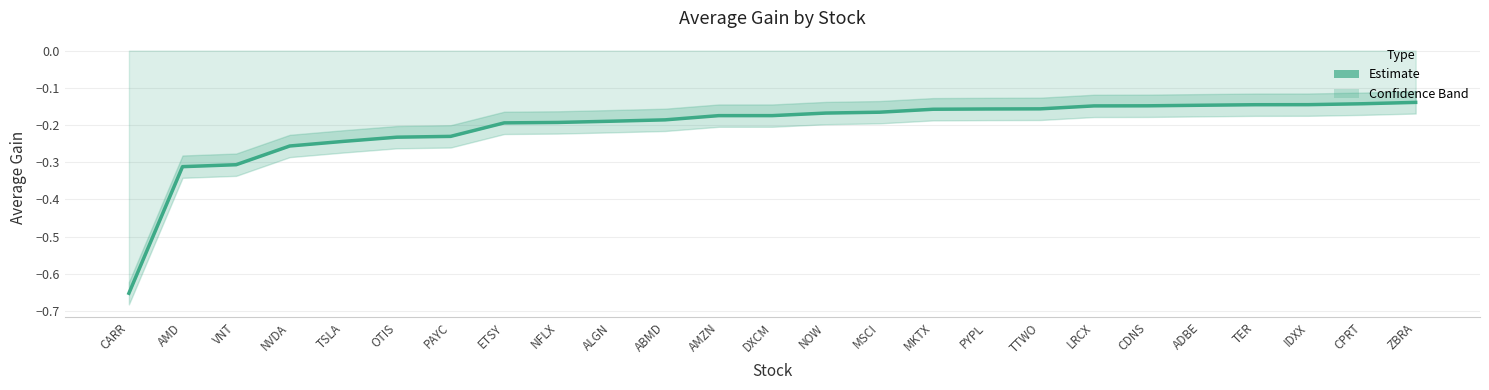

Which label corresponds to the largest value in the chart?

ZBRA